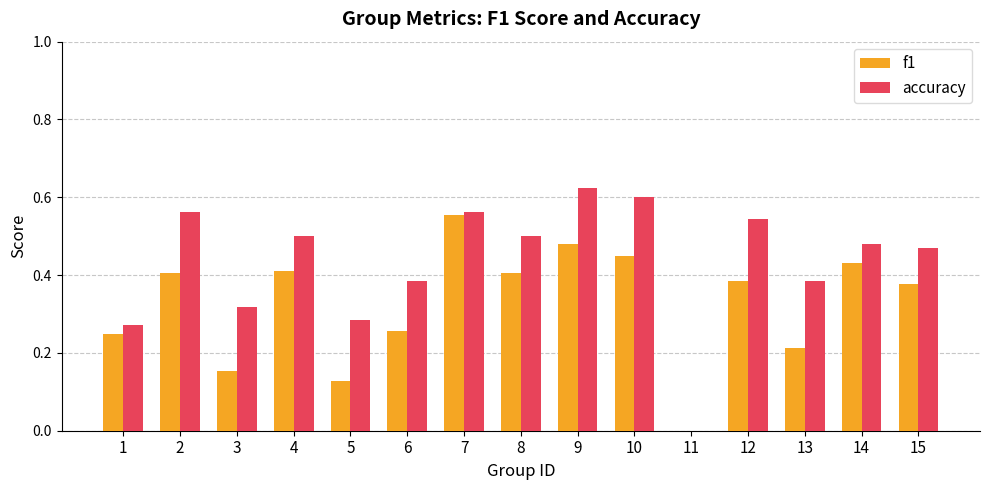

What is the sum of all accuracy values?

6.5